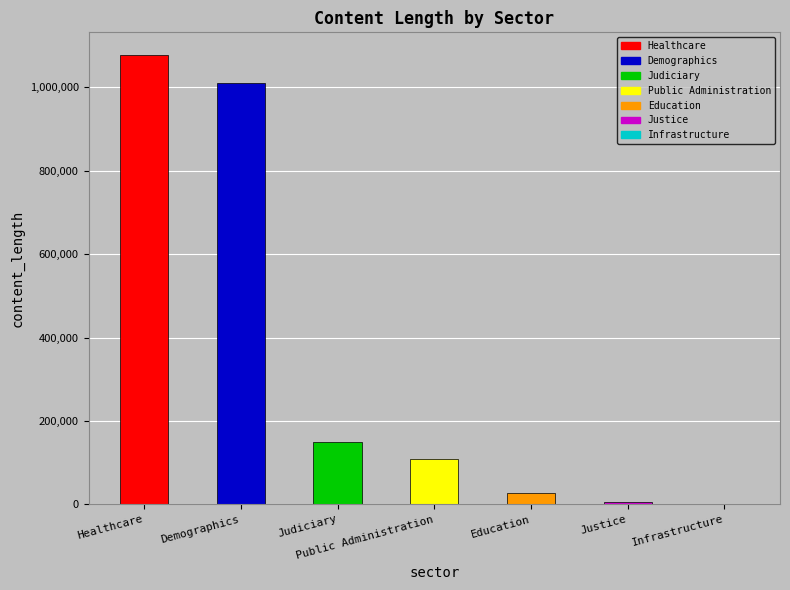

The value at Demographics is 1011112. True or false?

True